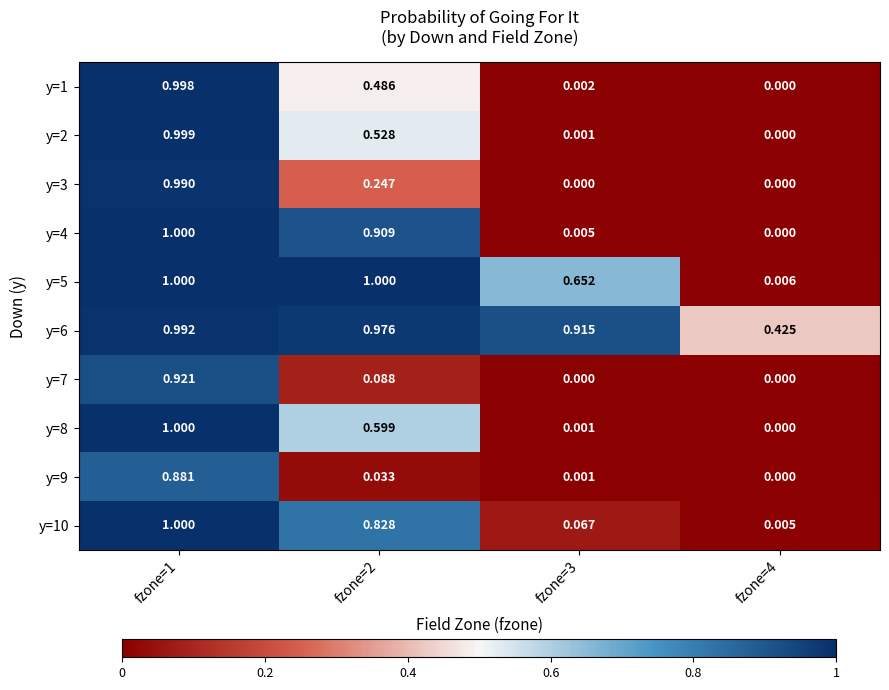

Is the value of y=7 at fzone=2 greater than the value of y=1 at fzone=1?

No